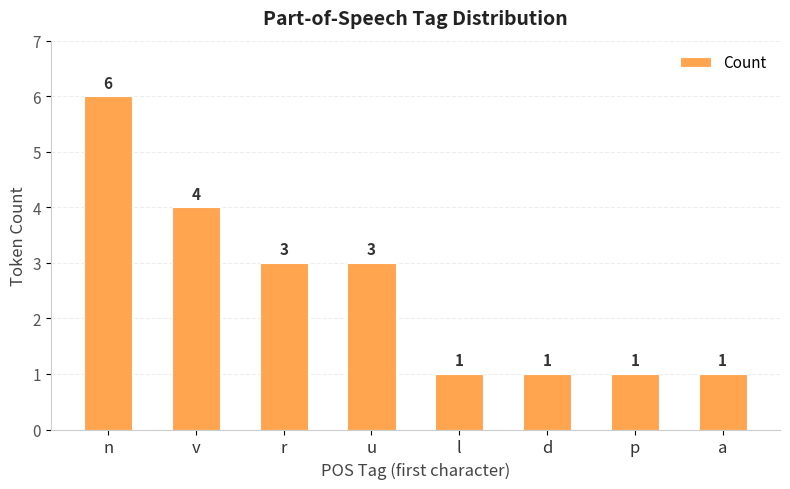

How many bars are there in total?

8